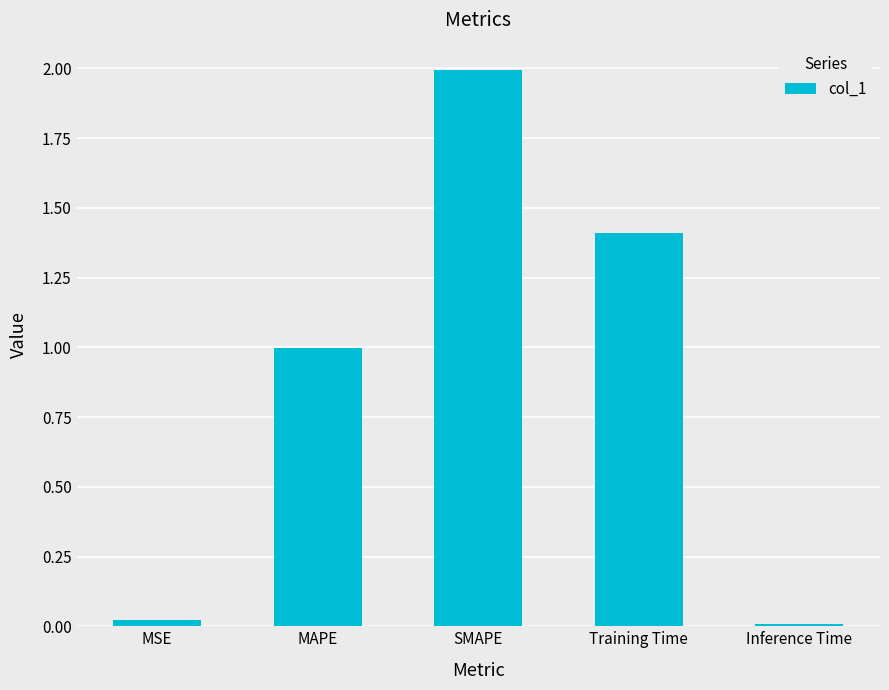

Is it true that the value at SMAPE is 2.0?

True